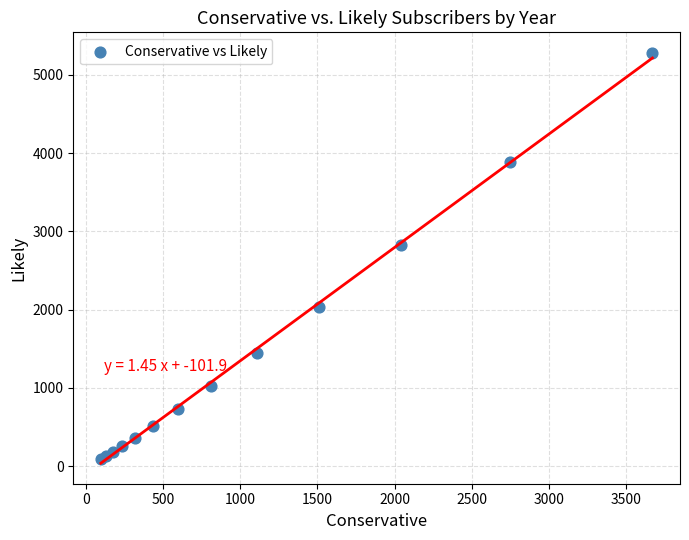

What Y value in the scatter plot is closest to 2688?

2822